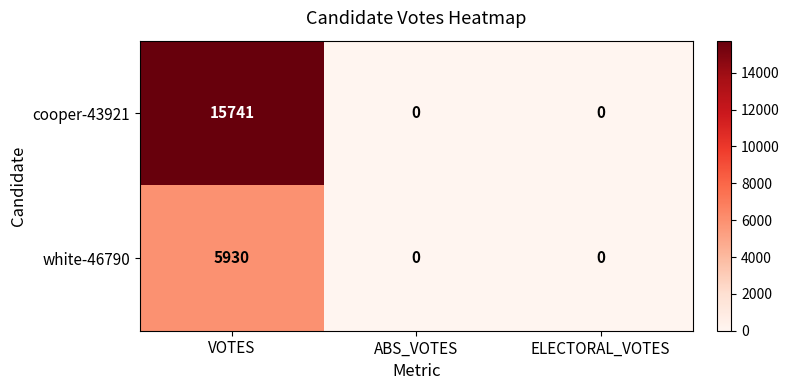

The cooper-43921 series shows 15741 at VOTES. True or false?

True